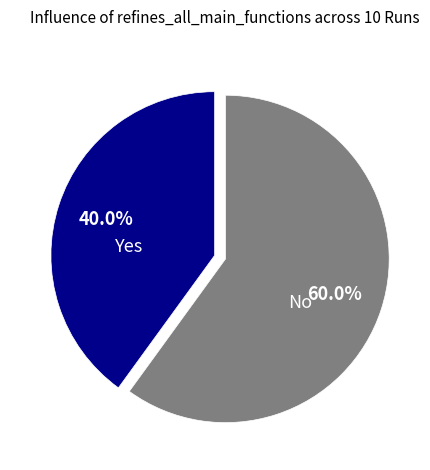

Does any single category account for the majority?

Yes